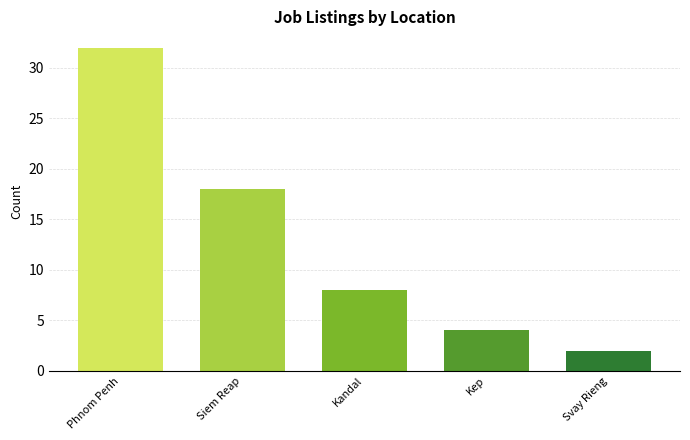

What is the sum of all values?

64